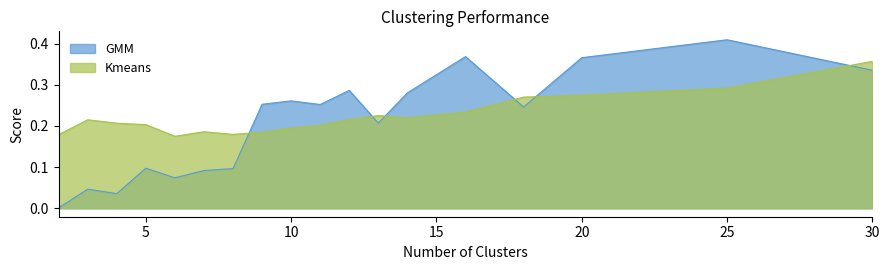

Rank the series by their maximum value, from lowest to highest.

Kmeans, GMM